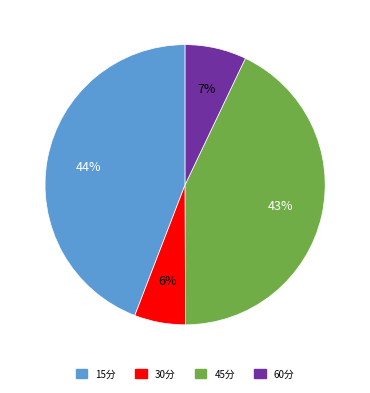

Approximately how many times larger is the value at 60分 compared to 30分?

1.2